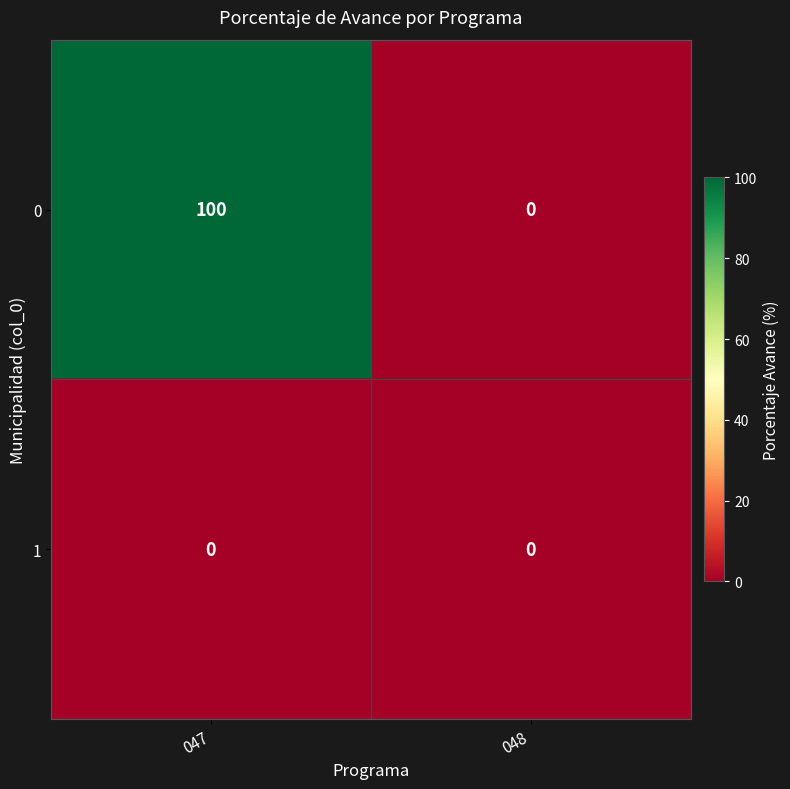

At which category is the sum across all series the highest?

047